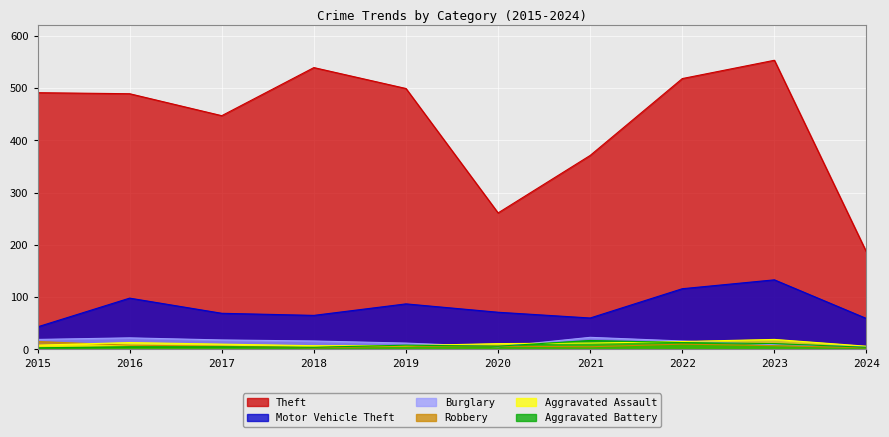

Reading left to right, list all the values displayed in this chart.

Theft: 491	489	447	539	499	261	371	518	553	186
Motor Vehicle Theft: 43	98	69	65	87	71	60	116	133	59
Burglary: 19	22	18	16	12	5	23	16	9	5
Robbery: 15	8	6	3	6	6	5	10	7	3
Aggravated Assault: 8	13	10	7	7	11	12	15	19	6
Aggravated Battery: 3	5	5	4	8	6	17	13	11	4